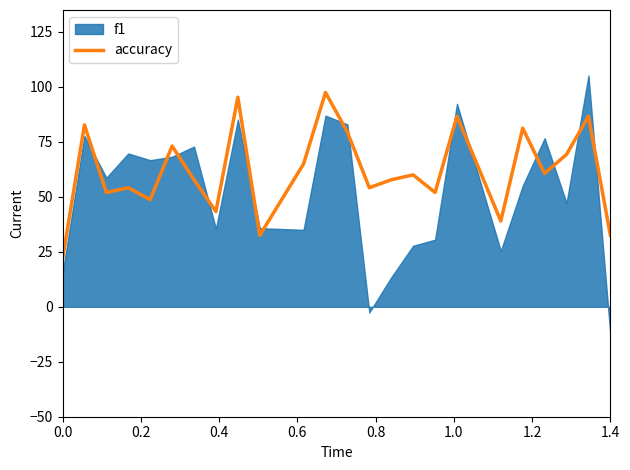

What is the maximum value for accuracy?

97.5